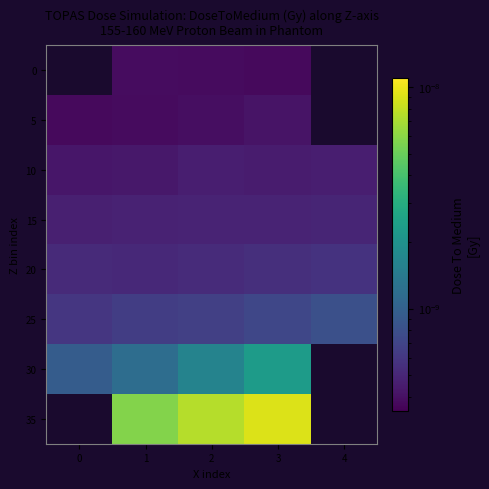

Count the number of data series in this chart.

8